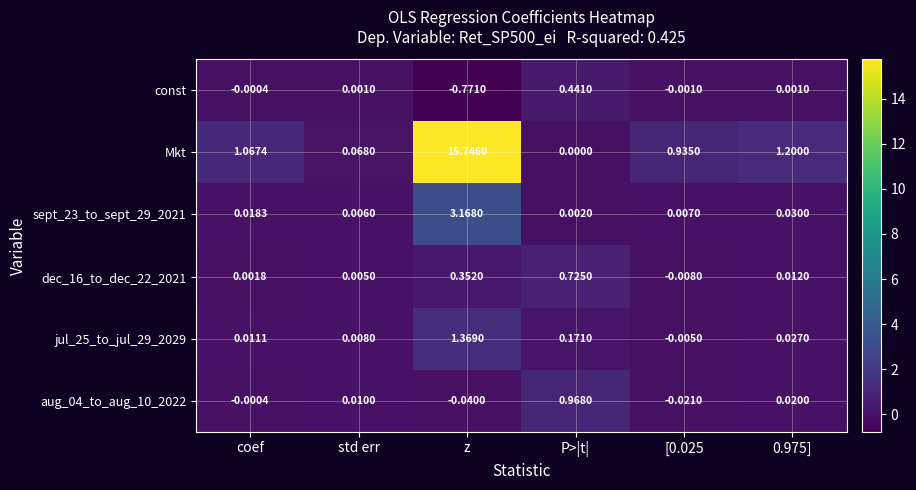

Where does the dec_16_to_dec_22_2021 series first go above 0?

coef